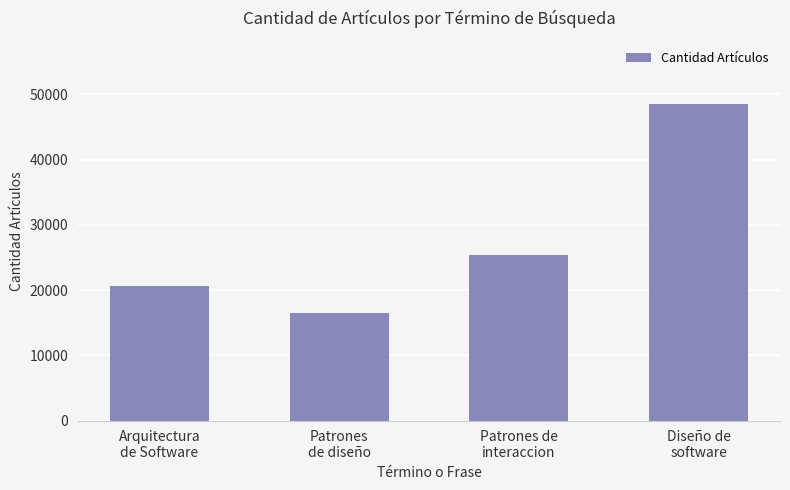

Which has a higher value, Diseño de
software or Patrones de
interaccion?

Diseño de
software